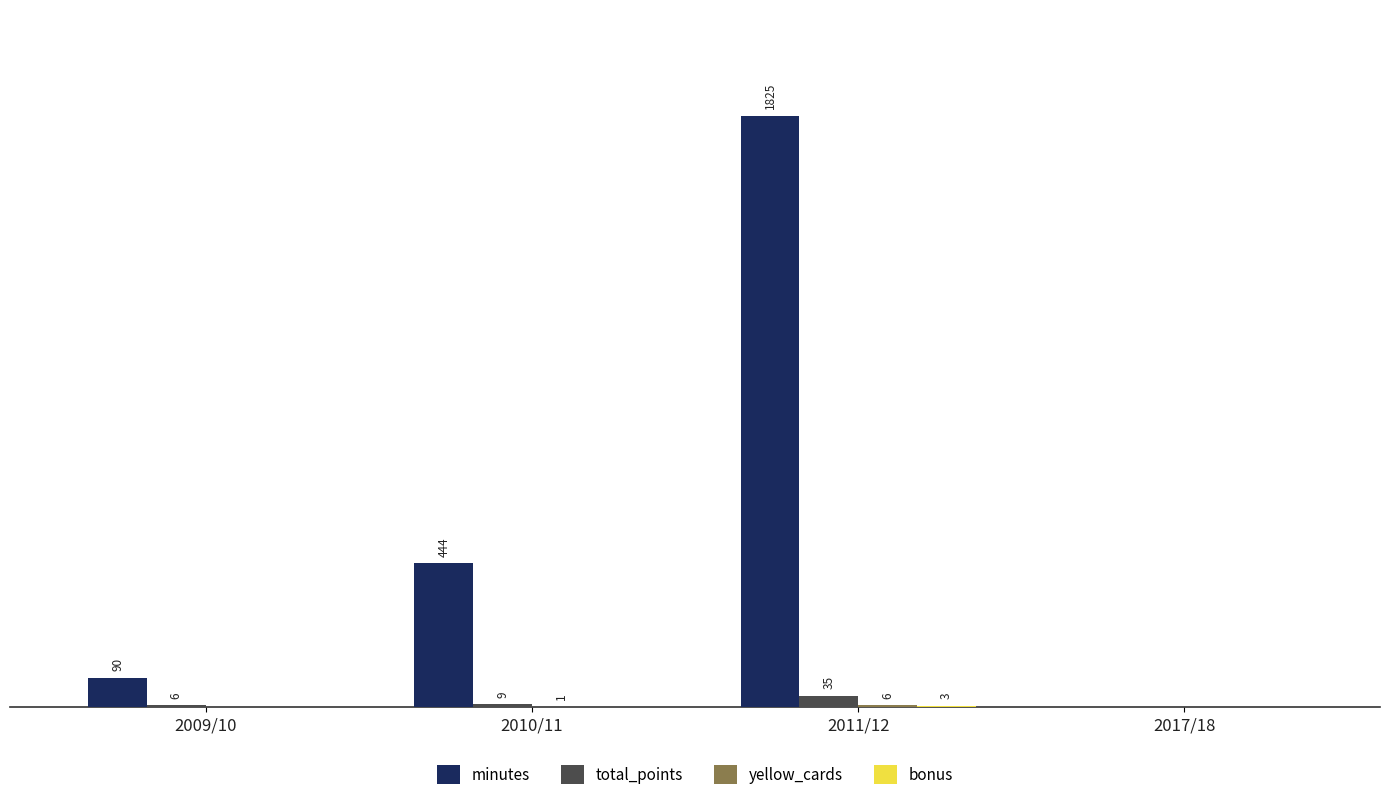

At which category does the chart reach its peak across all series?

2011/12